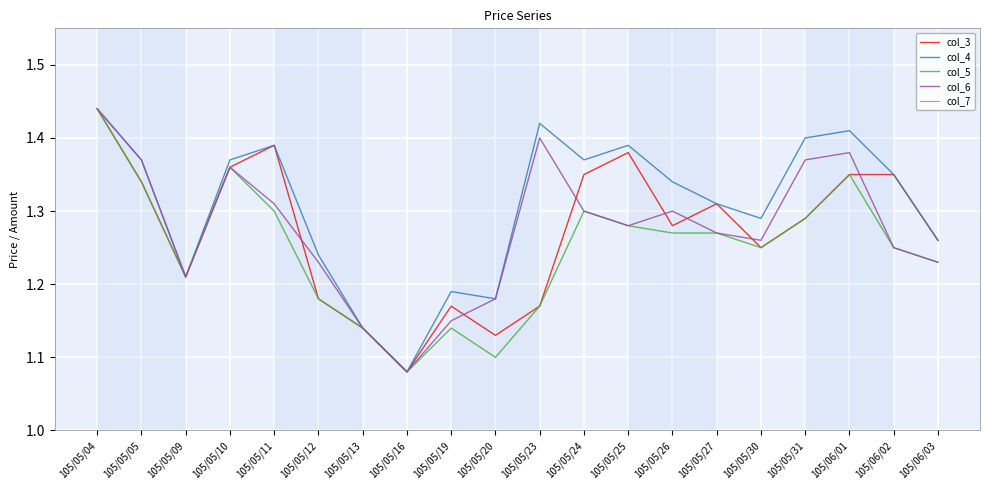

List the series in order of their peak value, lowest first.

col_7, col_3, col_4, col_5, col_6